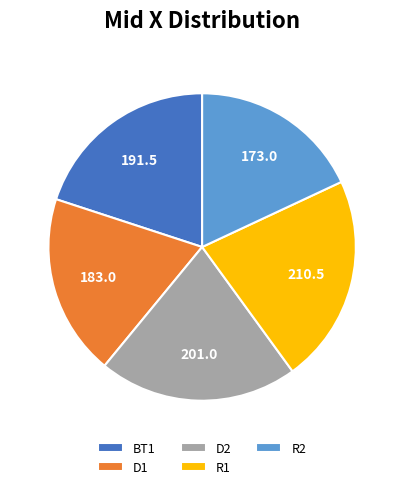

Approximately how many times larger is the value at R1 compared to R2?

1.2